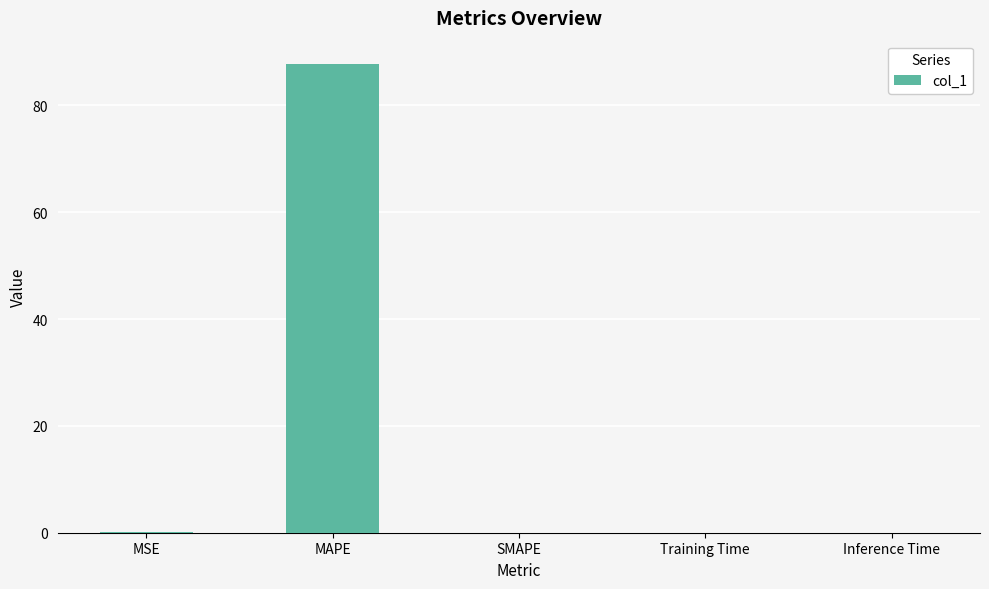

What is the sum of all values?

87.9